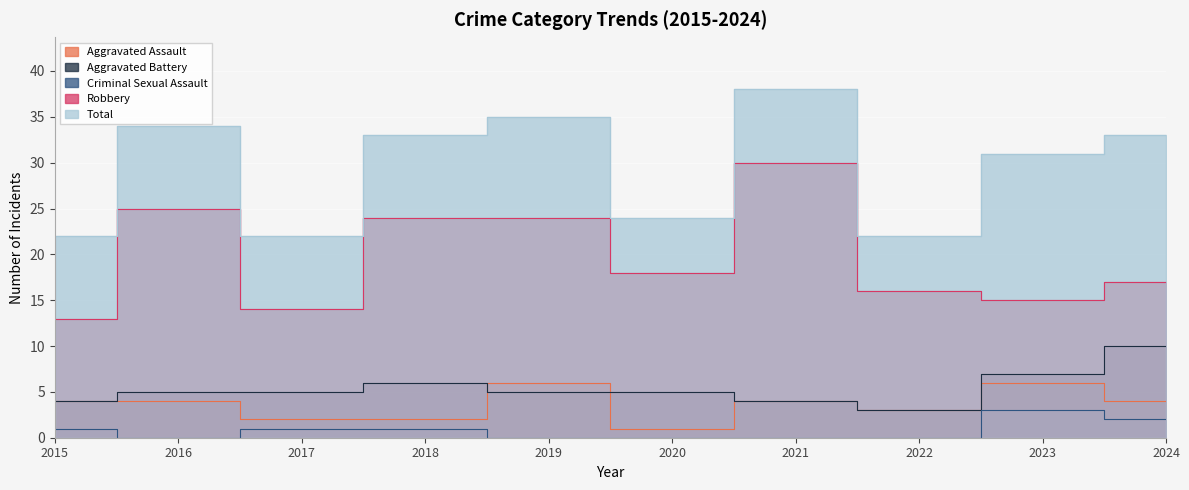

Does the chart display data point markers on the line(s)?

No